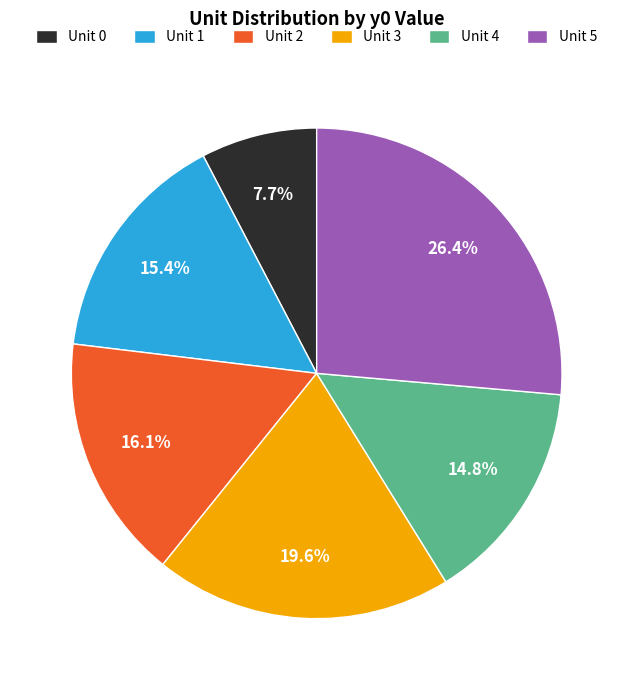

To the nearest percent, what is the combined percentage of Unit 4 and Unit 5?

41%